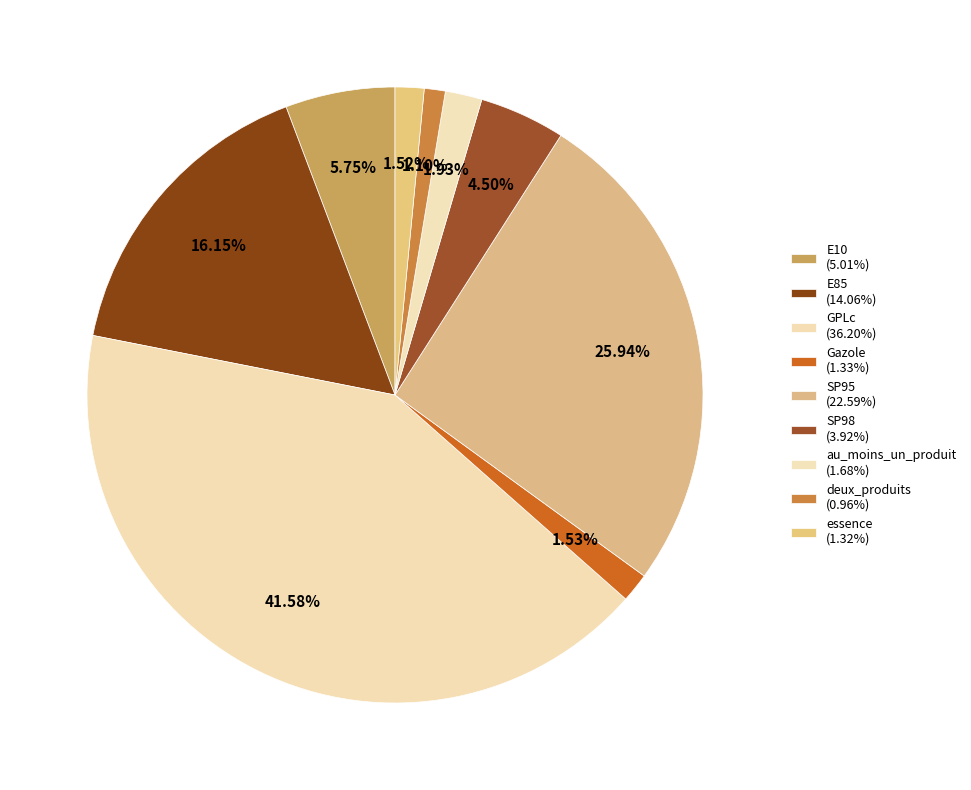

Combined, do essence and SP98 account for over 50%?

No